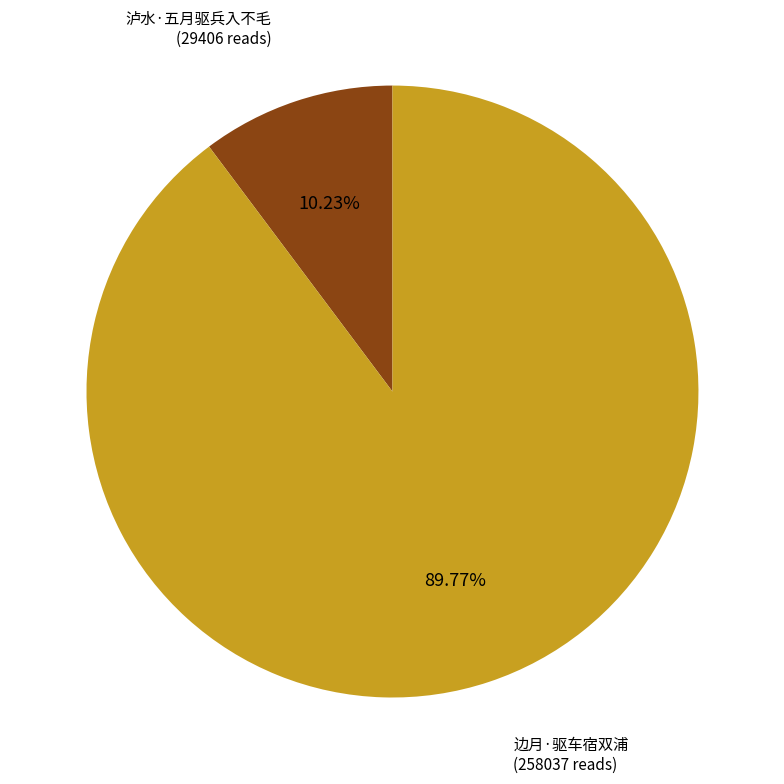

Does any single category account for the majority?

Yes